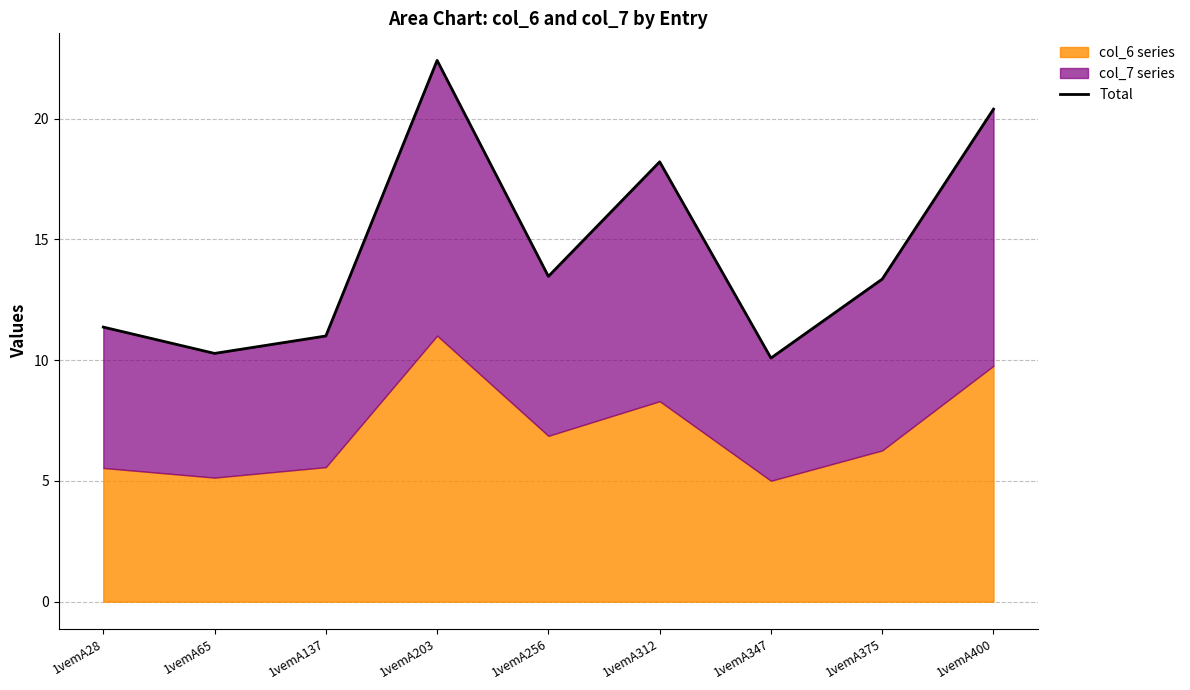

What is the maximum value shown in the chart?

22.4